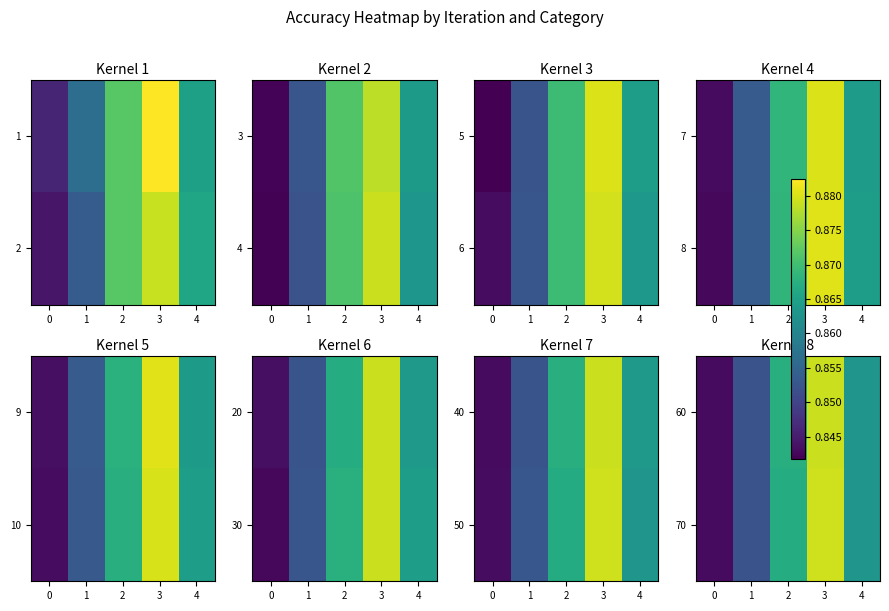

How many series are shown in this chart?

2